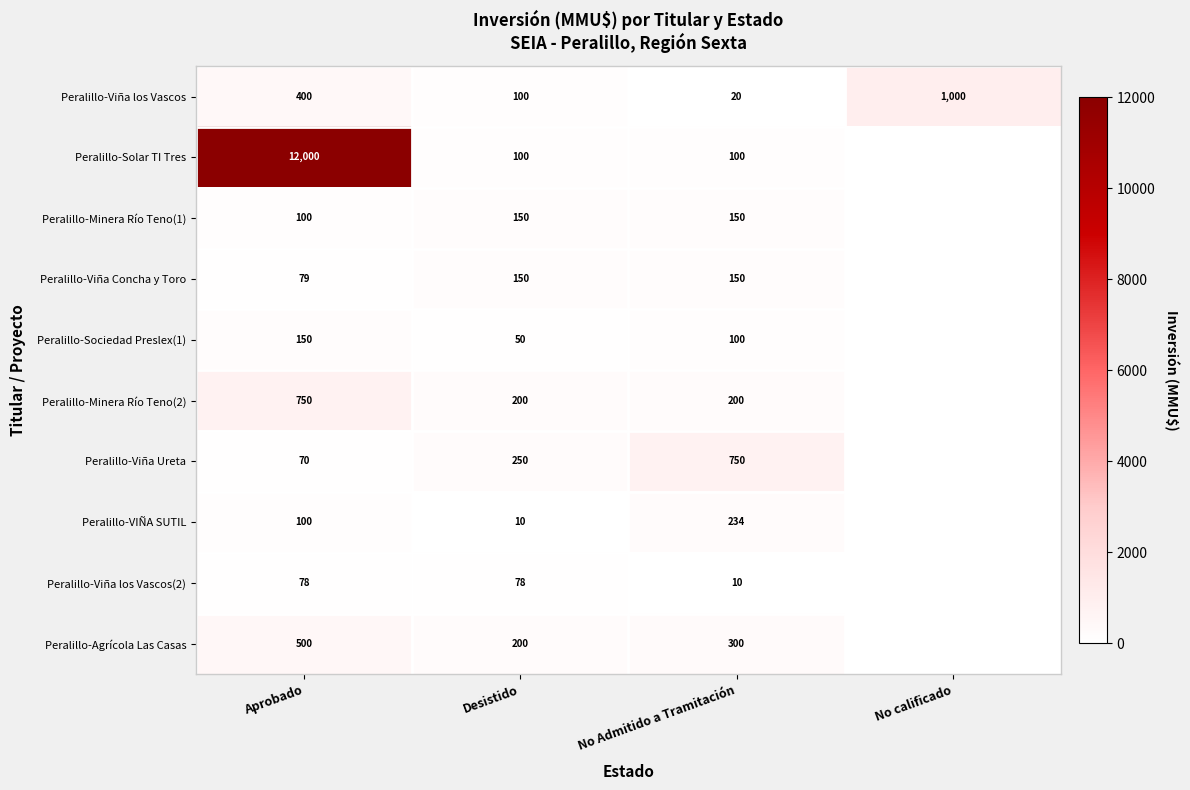

What is the total value across all series at No Admitido a Tramitación?

2014